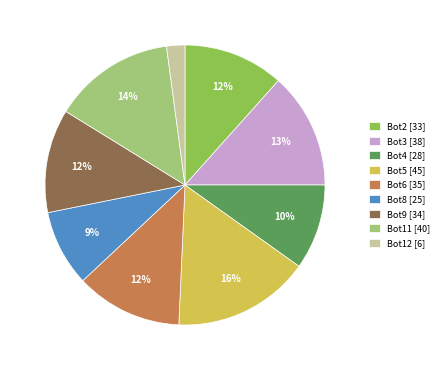

The Bot8 slice represents 1% of the pie. True or false?

False